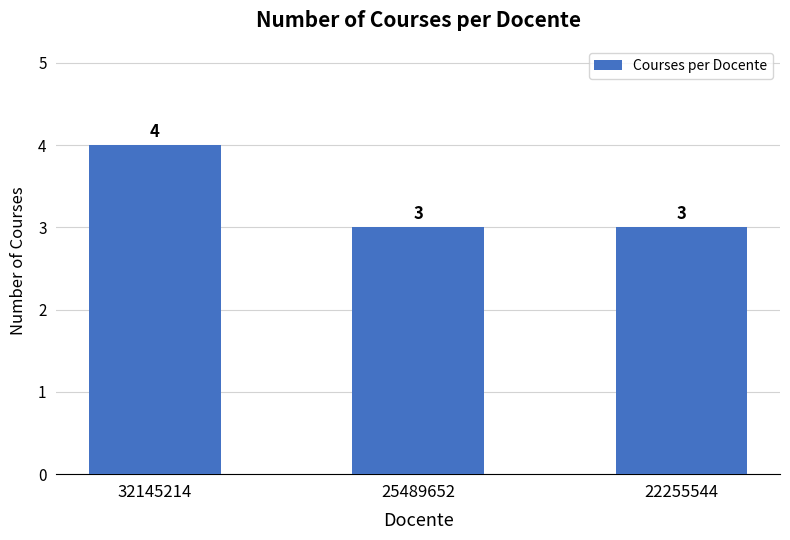

Approximately how many times larger is the value at 22255544 compared to 25489652?

1.0